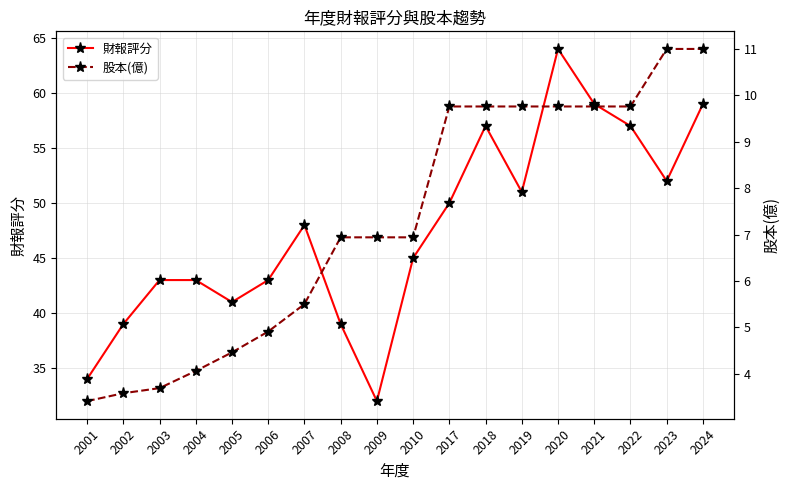

True or false: 財報評分 has more than 2 interior local peaks.

True